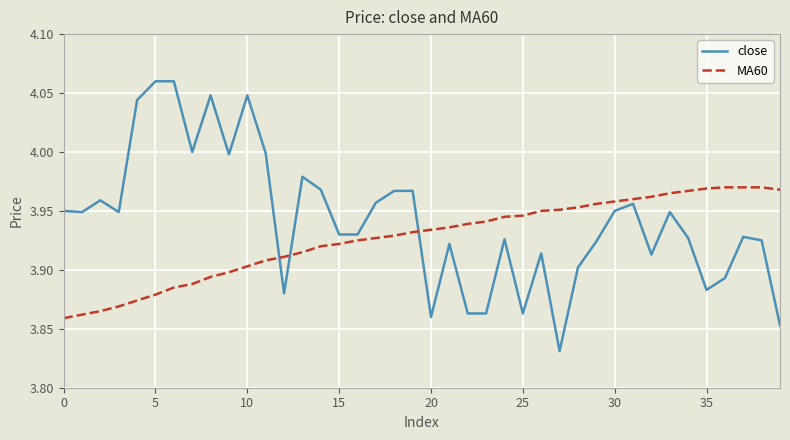

After their last crossing, which series has the higher values: close or MA60?

MA60